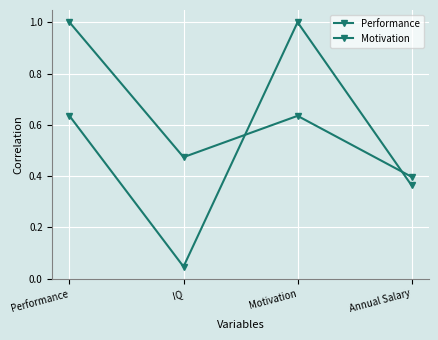

What is the difference between the Motivation values at Performance and Motivation?

0.4